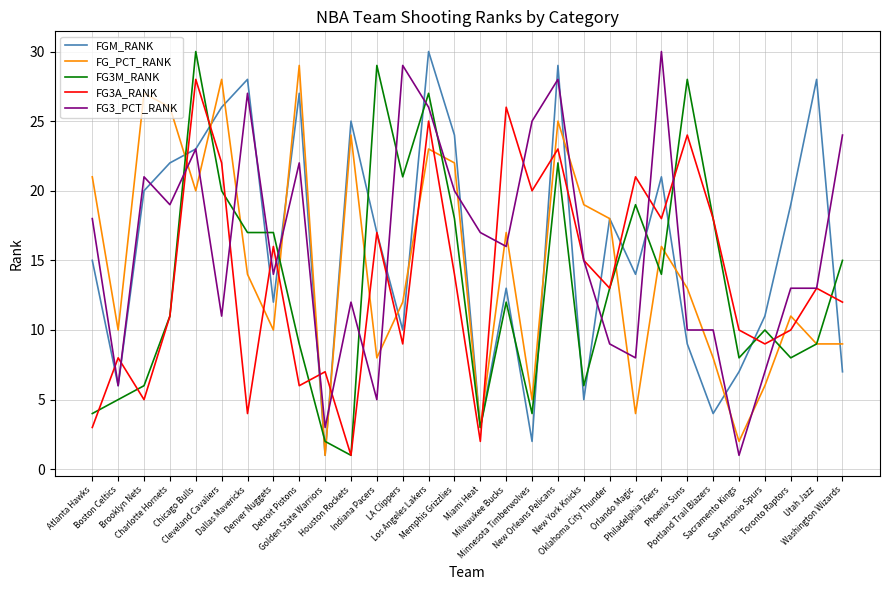

What is the approximate value of FG3_PCT_RANK at New Orleans Pelicans, to the nearest 5?

30